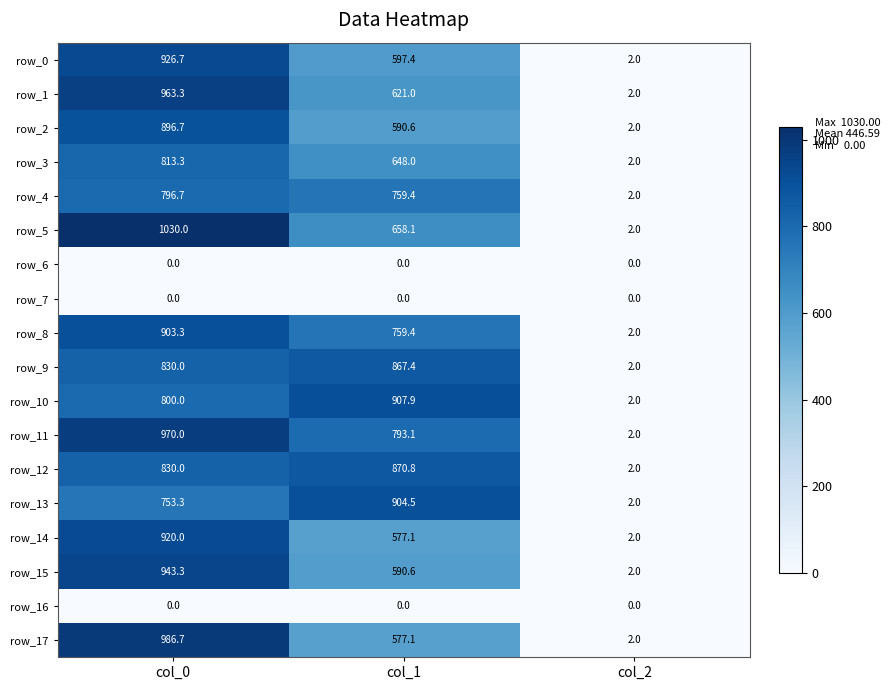

Reading left to right, what are all the values shown in this chart?

row_0: col_0=926.7	col_1=597.4	col_2=2.0
row_1: col_0=963.3	col_1=621.0	col_2=2.0
row_2: col_0=896.7	col_1=590.6	col_2=2.0
row_3: col_0=813.3	col_1=648.0	col_2=2.0
row_4: col_0=796.7	col_1=759.4	col_2=2.0
row_5: col_0=1030.0	col_1=658.1	col_2=2.0
row_6: col_0=0.0	col_1=0.0	col_2=0.0
row_7: col_0=0.0	col_1=0.0	col_2=0.0
row_8: col_0=903.3	col_1=759.4	col_2=2.0
row_9: col_0=830.0	col_1=867.4	col_2=2.0
row_10: col_0=800.0	col_1=907.9	col_2=2.0
row_11: col_0=970.0	col_1=793.1	col_2=2.0
row_12: col_0=830.0	col_1=870.8	col_2=2.0
row_13: col_0=753.3	col_1=904.5	col_2=2.0
row_14: col_0=920.0	col_1=577.1	col_2=2.0
row_15: col_0=943.3	col_1=590.6	col_2=2.0
row_16: col_0=0.0	col_1=0.0	col_2=0.0
row_17: col_0=986.7	col_1=577.1	col_2=2.0